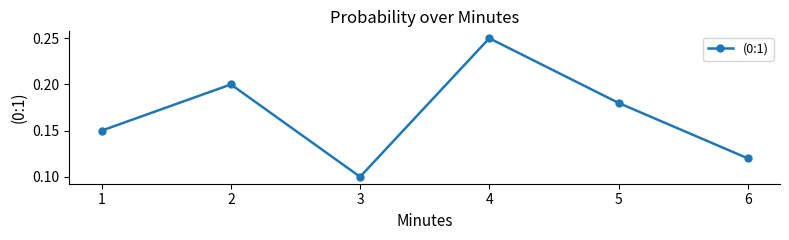

Between 6 and 3, which is larger?

6